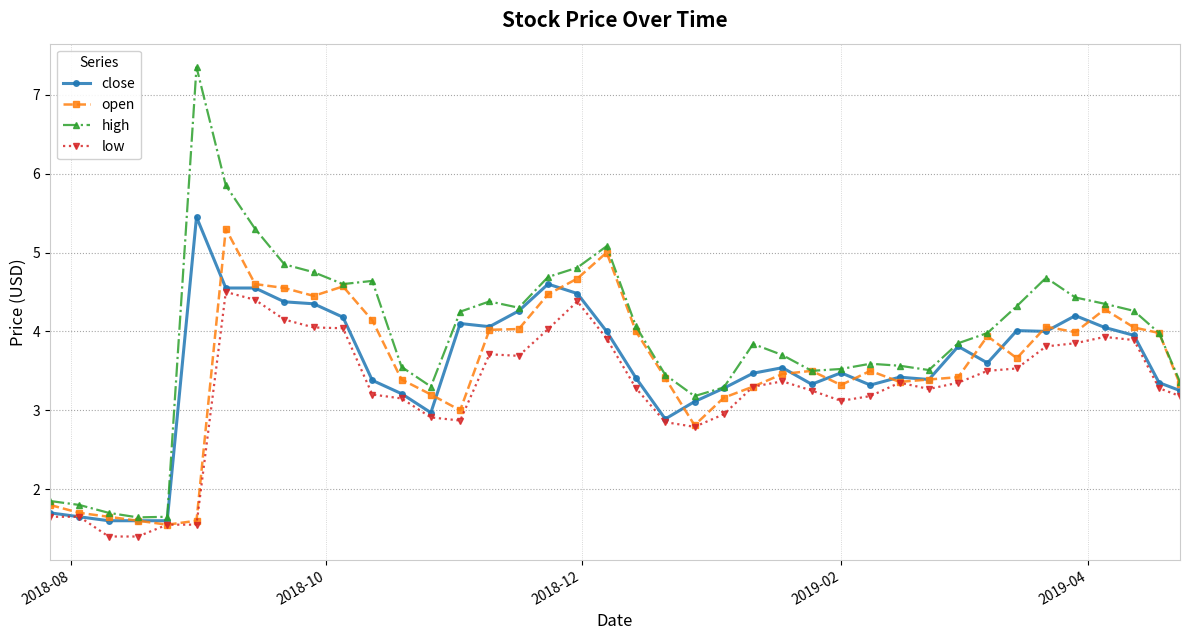

How many data points does each series have?

40